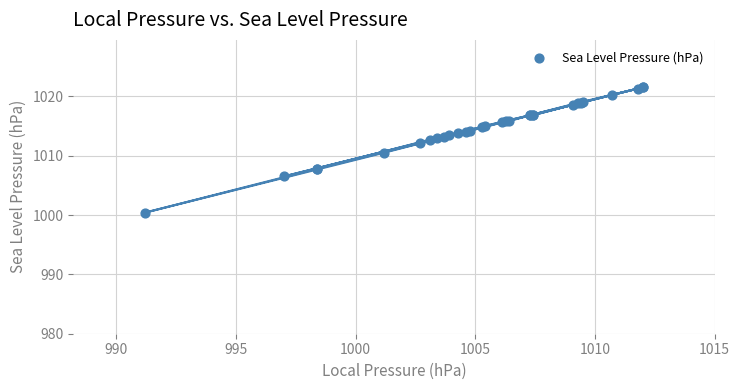

What Y value in the scatter plot is closest to 1010?

1010.5